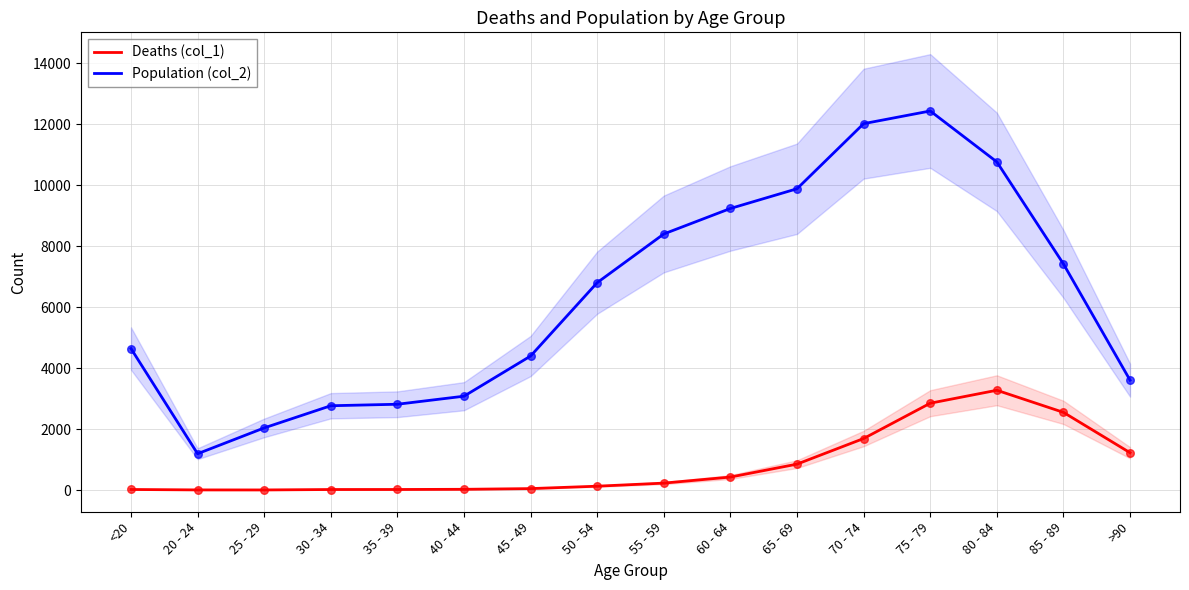

Which series contains the lowest Y value?

Deaths (col_1)